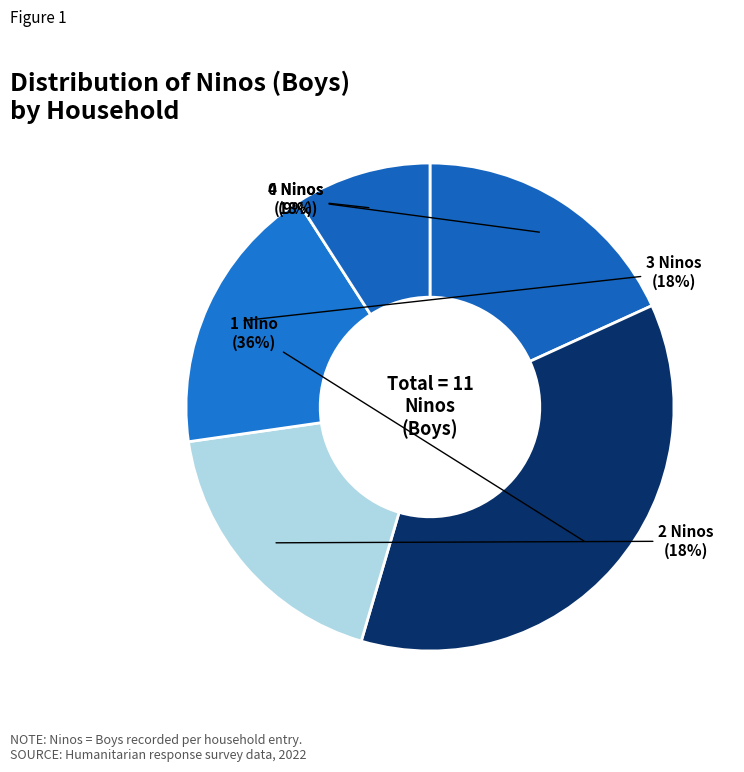

Combined, do 1 Nino and 3 Ninos account for over 50%?

Yes